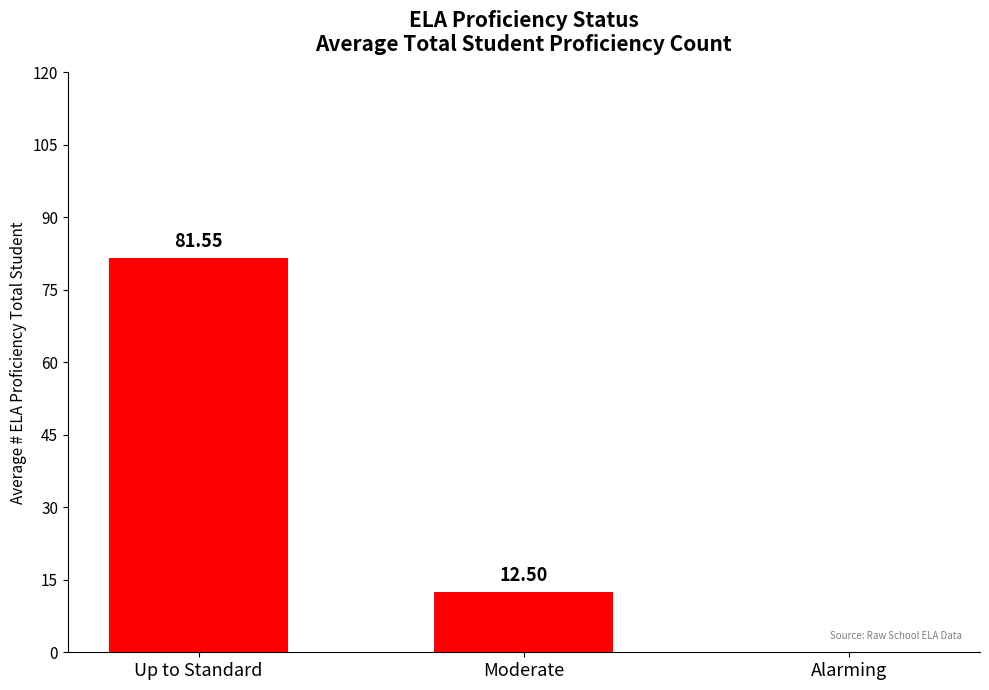

Which category has the highest value across all series?

Up to Standard